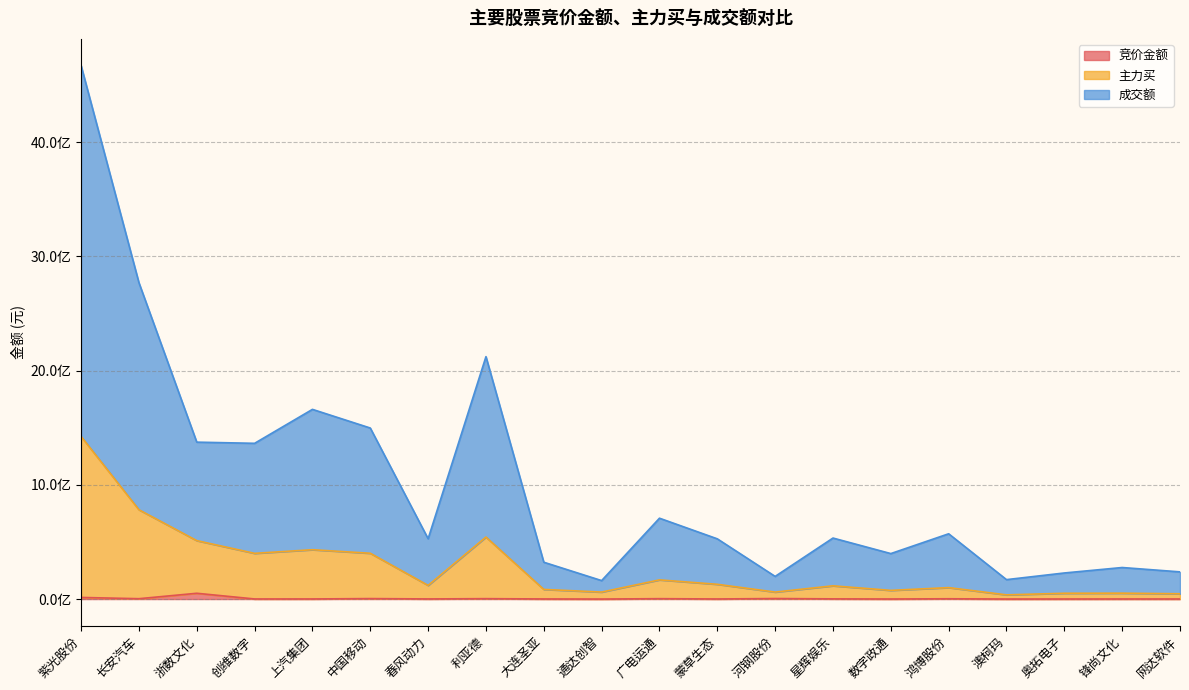

What position from the left is 网达软件?

20